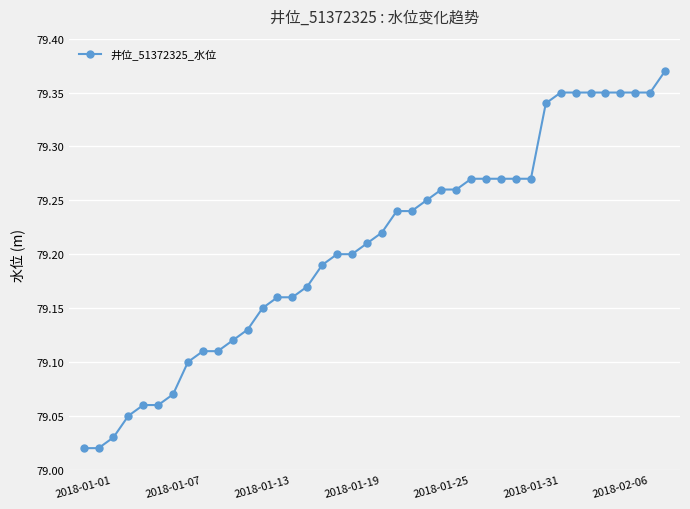

What is the sum of all values?

3168.3